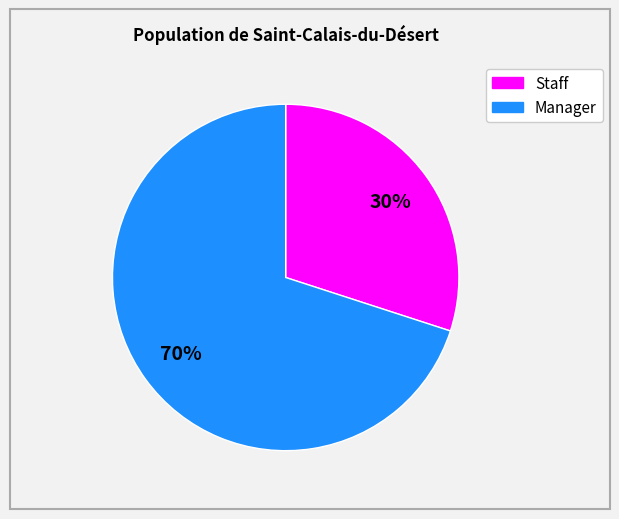

To the nearest percent, what is the average slice percentage?

50%